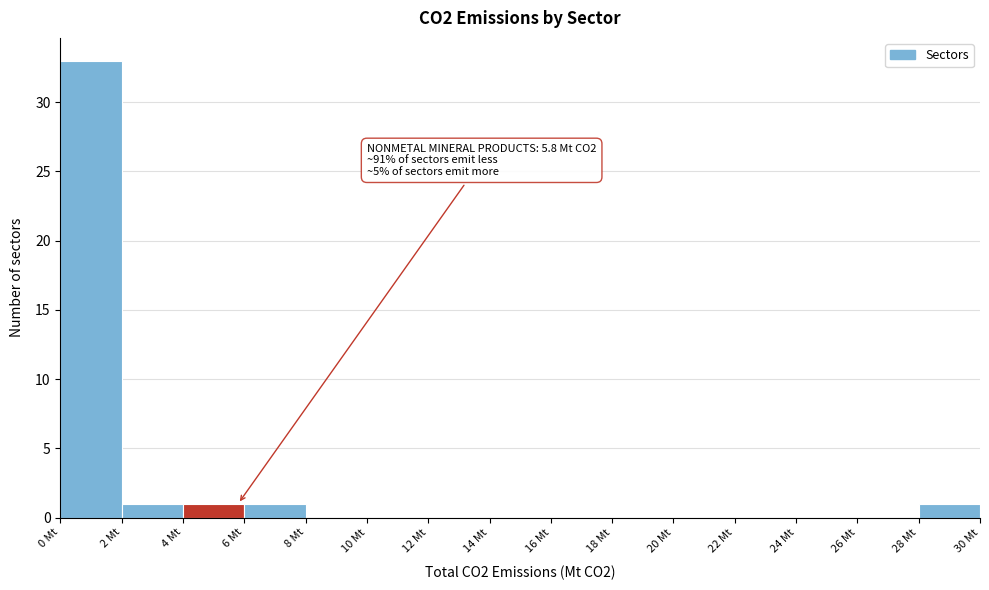

Over which range of the x-axis is the bar tallest?

0 to 2